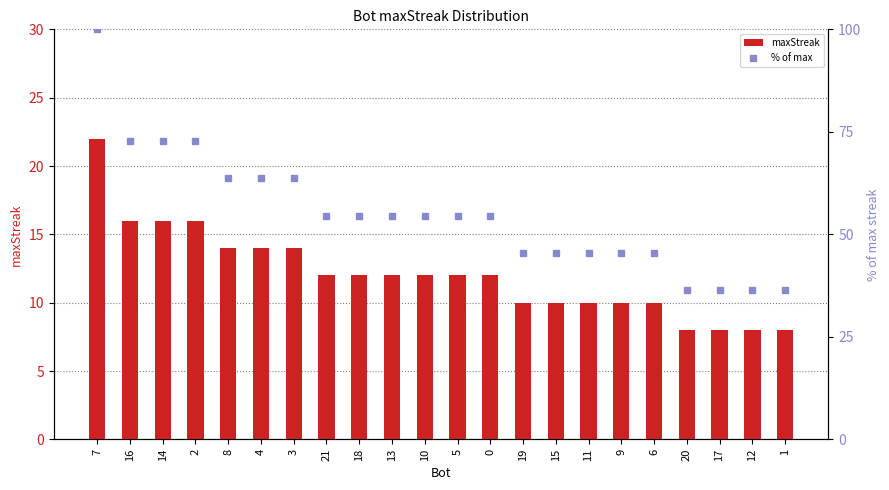

Reading left to right, extract all data points from this chart.

maxStreak: 7=22.0	16=16.0	14=16.0	2=16.0	8=14.0	4=14.0	3=14.0	21=12.0	18=12.0	13=12.0	10=12.0	5=12.0	0=12.0	19=10.0	15=10.0	11=10.0	9=10.0	6=10.0	20=8.0	17=8.0	12=8.0	1=8.0
% of max: 7=100.0	16=72.7	14=72.7	2=72.7	8=63.6	4=63.6	3=63.6	21=54.5	18=54.5	13=54.5	10=54.5	5=54.5	0=54.5	19=45.5	15=45.5	11=45.5	9=45.5	6=45.5	20=36.4	17=36.4	12=36.4	1=36.4